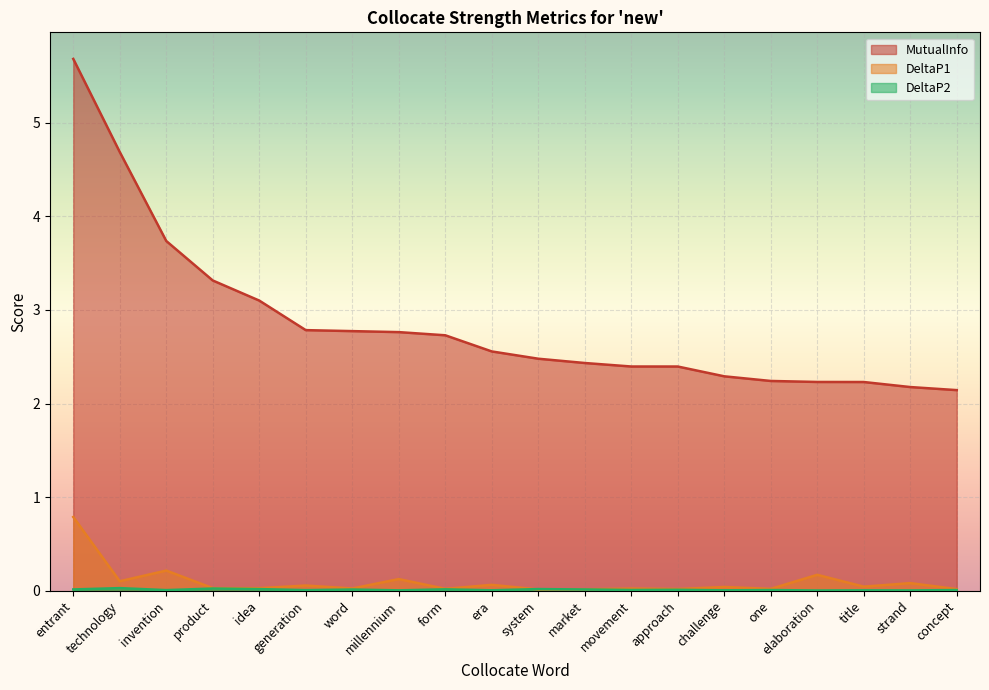

Reading left to right, list all the values displayed in this chart.

MutualInfo: 5.7	4.7	3.7	3.3	3.1	2.8	2.8	2.8	2.7	2.6	2.5	2.4	2.4	2.4	2.3	2.2	2.2	2.2	2.2	2.1
DeltaP1: 0.8	0.1	0.2	0.0	0.0	0.1	0.0	0.1	0.0	0.1	0.0	0.0	0.0	0.0	0.0	0.0	0.2	0.0	0.1	0.0
DeltaP2: 0.0	0.0	0.0	0.0	0.0	0.0	0.0	0.0	0.0	0.0	0.0	0.0	0.0	0.0	0.0	0.0	0.0	0.0	0.0	0.0